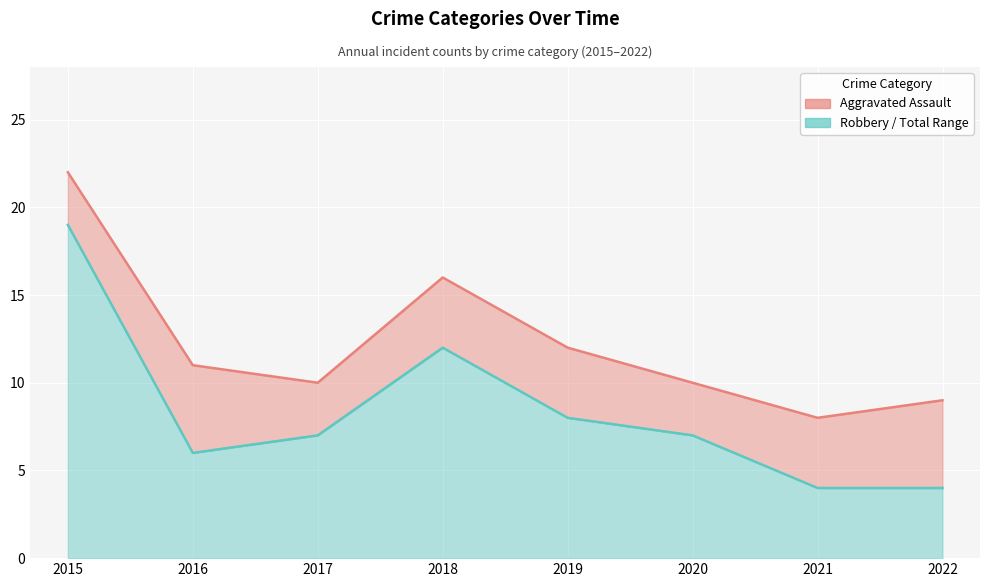

The value of Robbery at 2016 is 6. True or false?

True